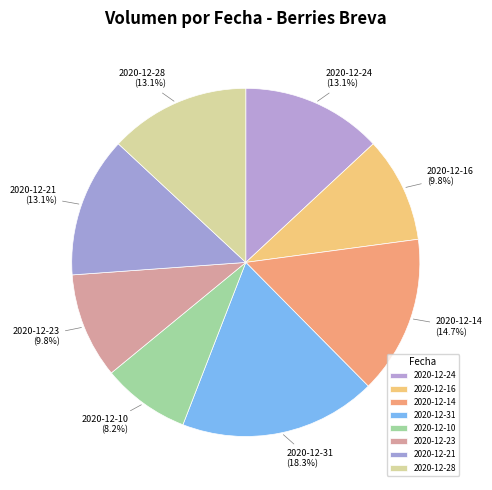

Rank the categories by value from lowest to highest.

25, 30, 30, 40, 40, 40, 45, 56